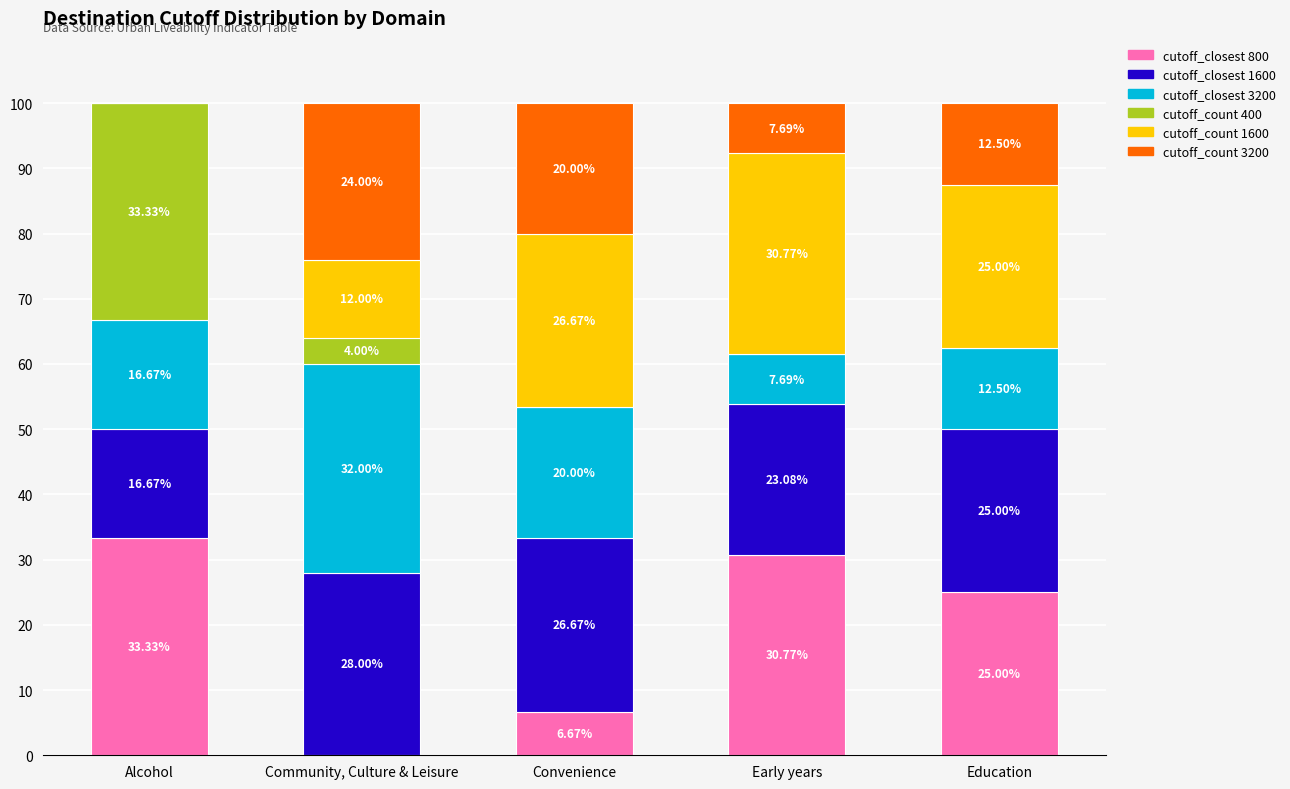

What is the total value across all series at Education?

100.0